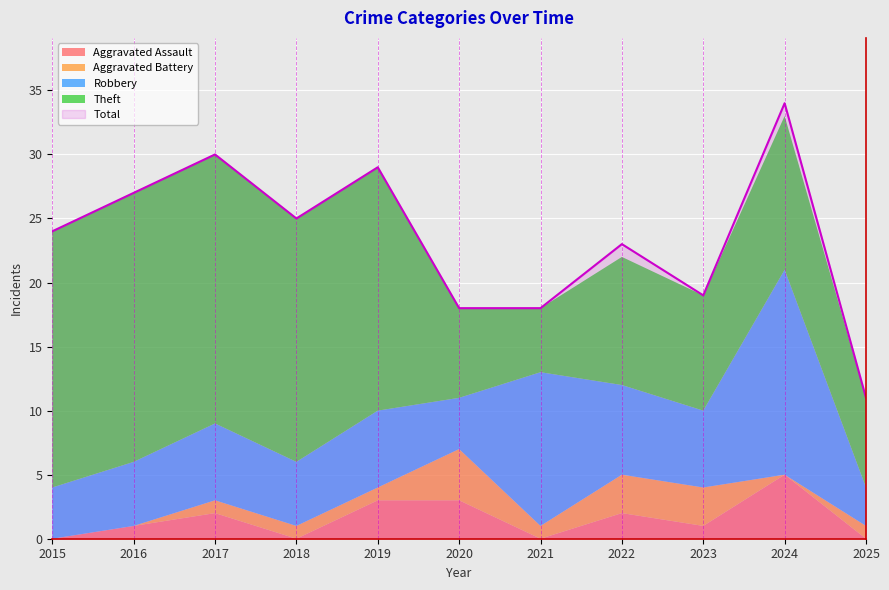

Does the chart display data point markers on the line(s)?

No